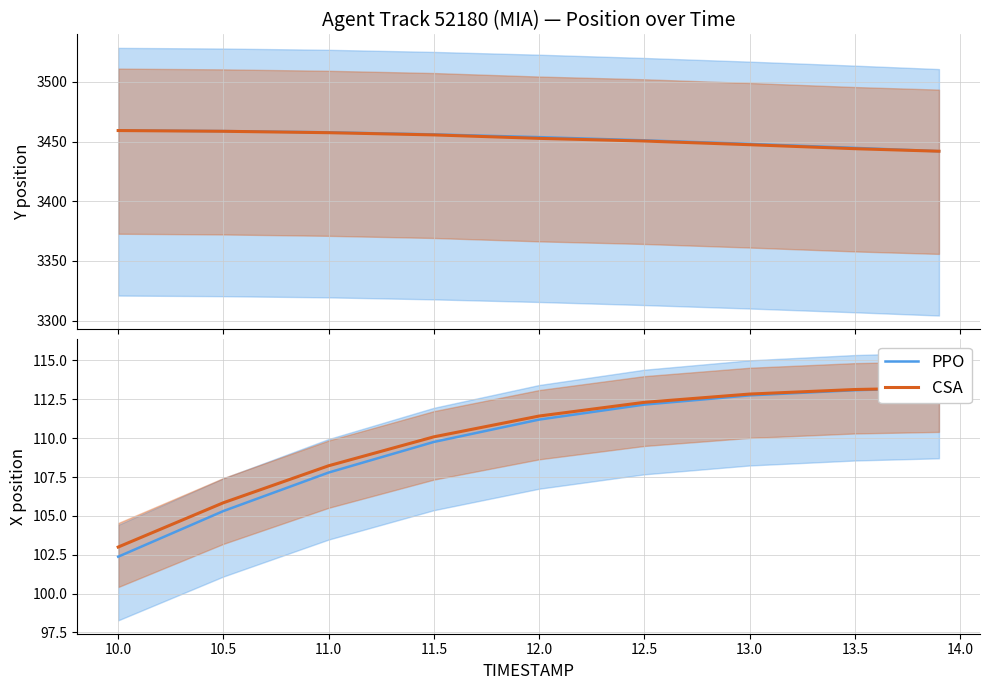

Is the value of CSA at 13.0 greater than the value of PPO at 12.0?

Yes